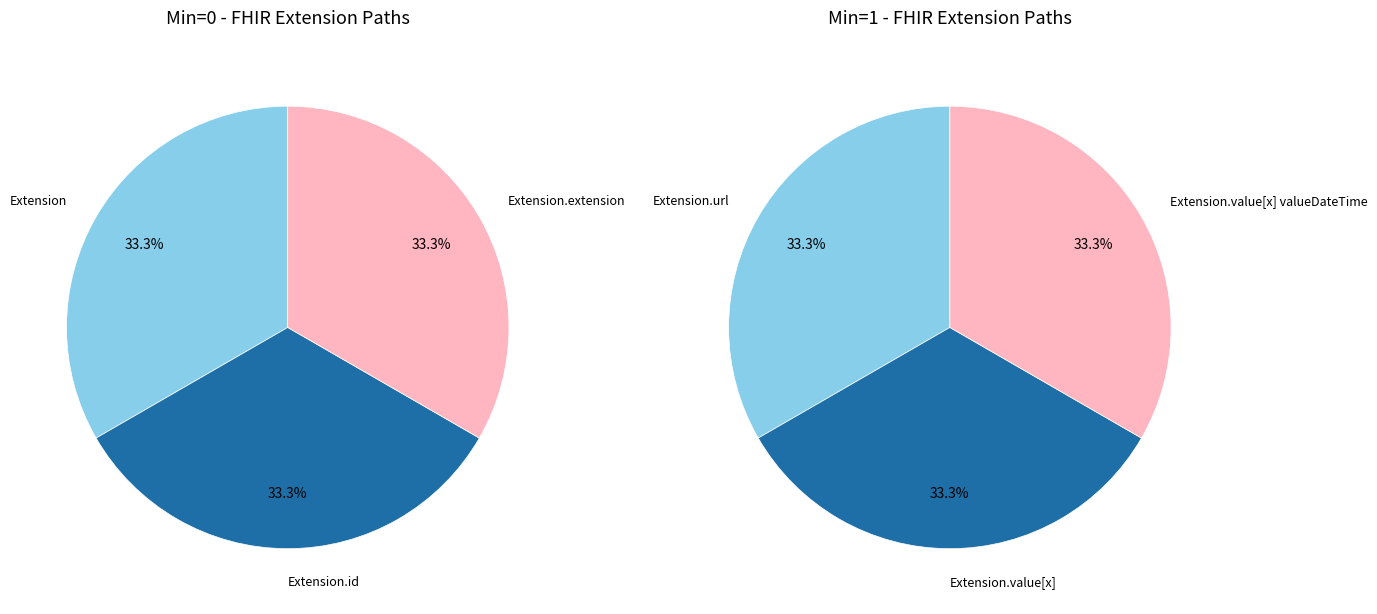

The Extension.url slice represents 43% of the pie. True or false?

False